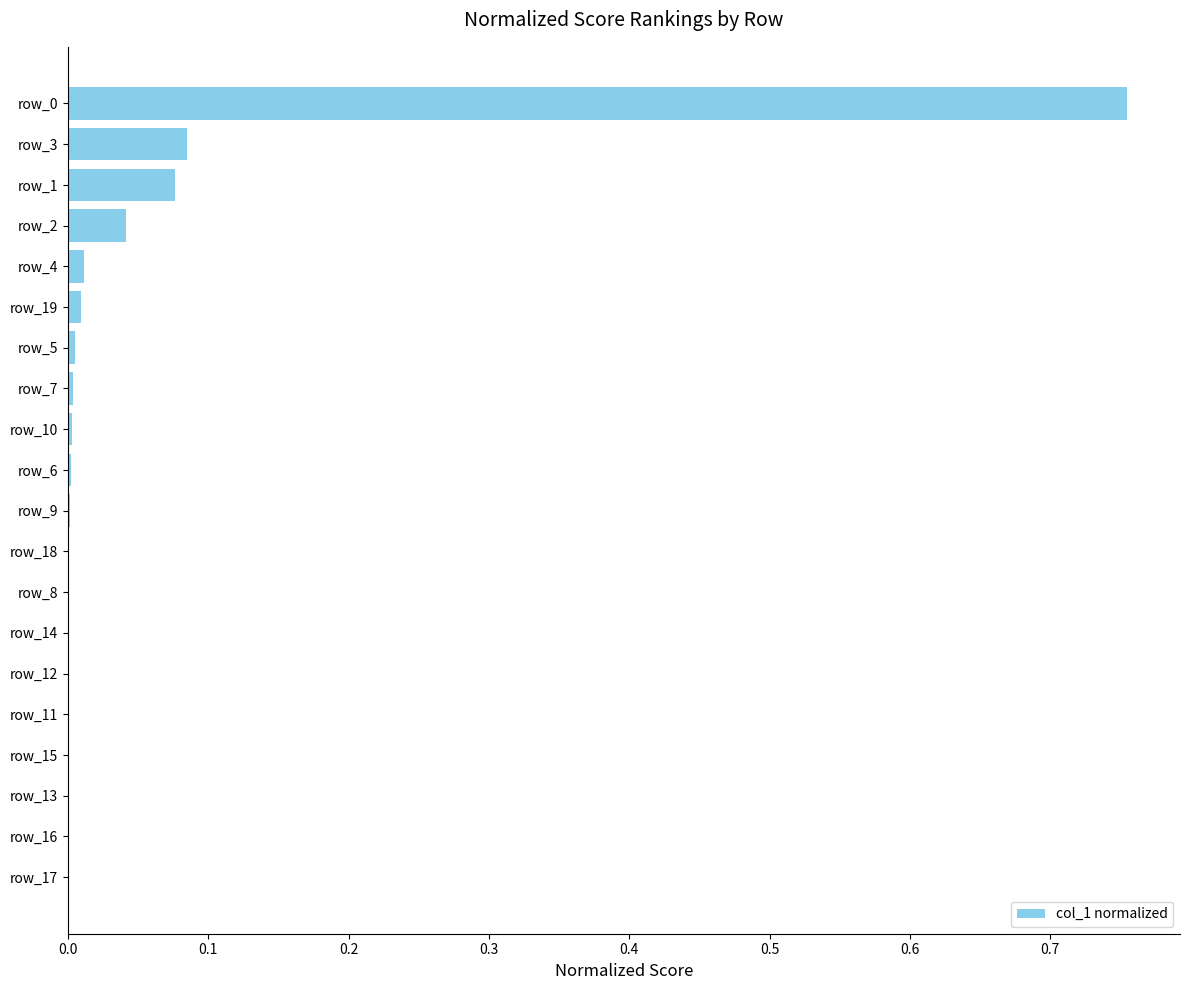

What is the sum of all values?

1.0